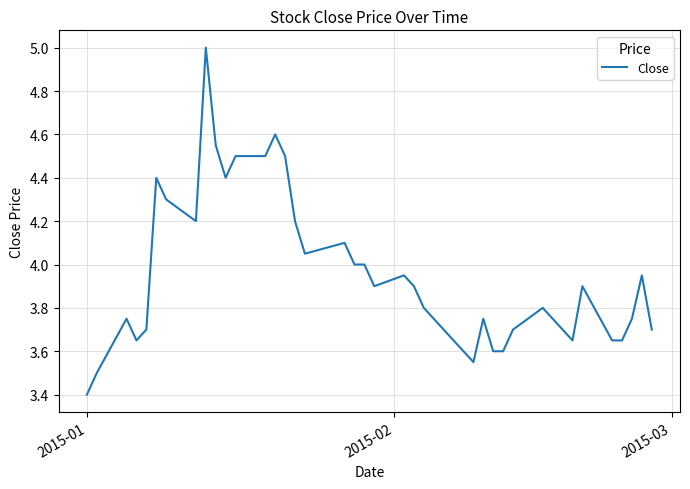

What is the minimum value shown in the chart?

3.4